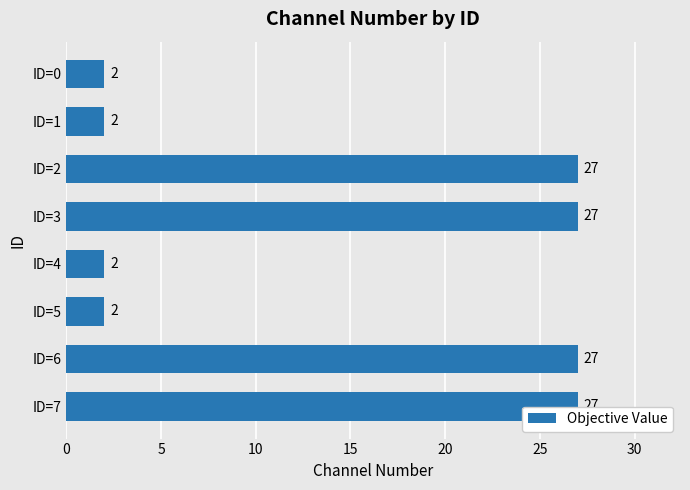

What is the difference between the second highest and second lowest values?

25